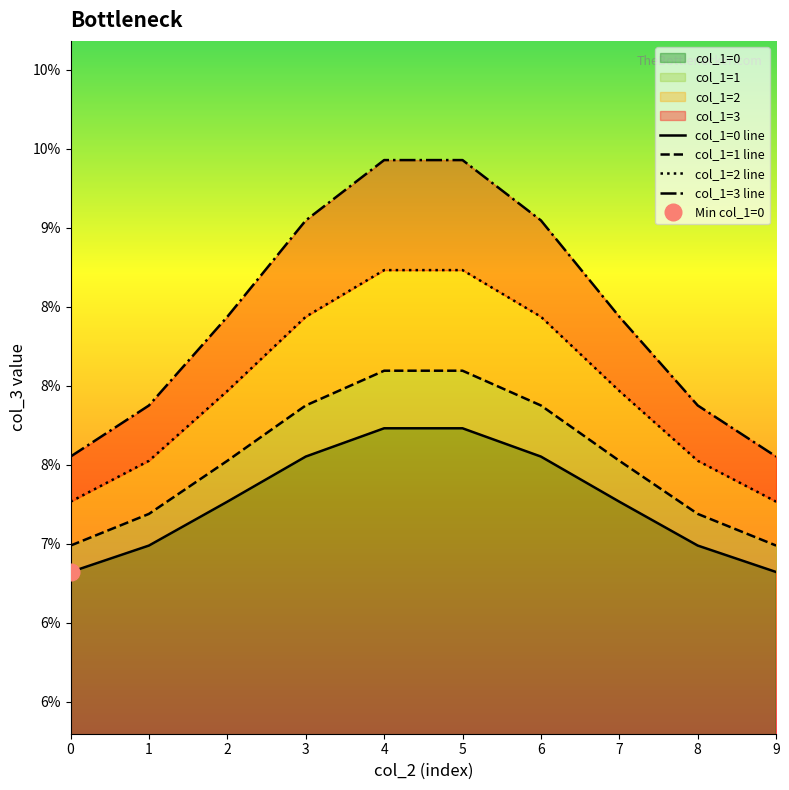

What are all the series names shown in the legend?

col_1=0 line, col_1=1 line, col_1=2 line, col_1=3 line